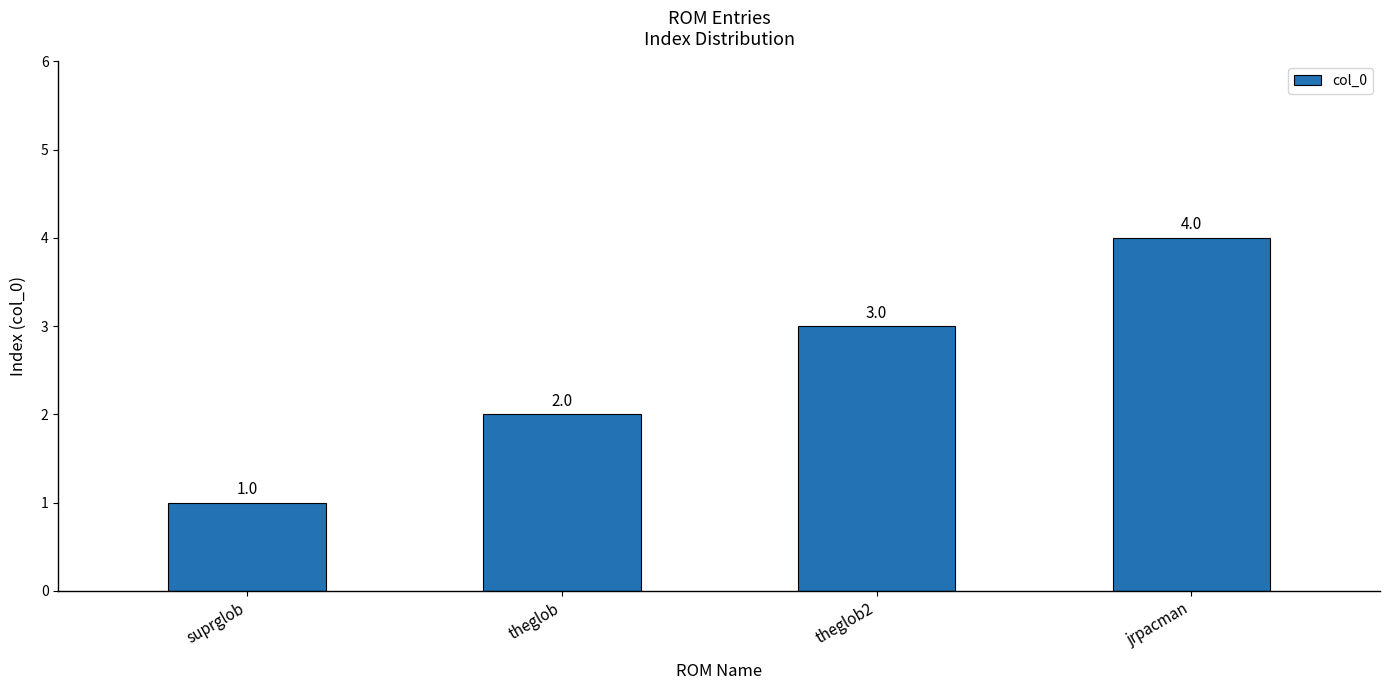

Approximately how many times larger is the value at theglob compared to suprglob?

2.0